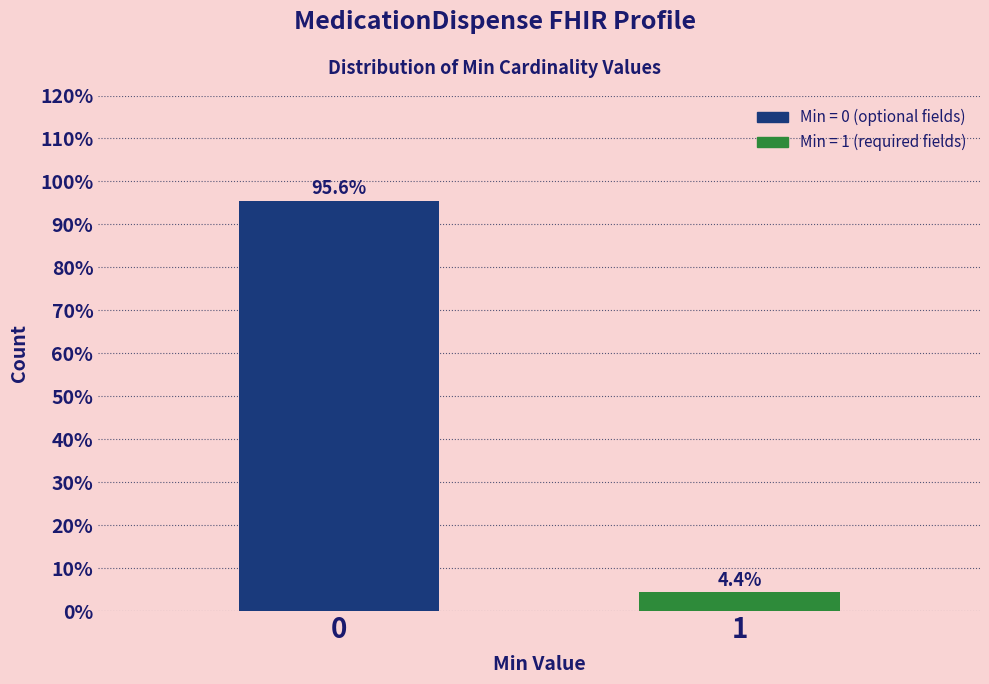

Reading left to right, extract all data points from this chart.

95.6	4.4